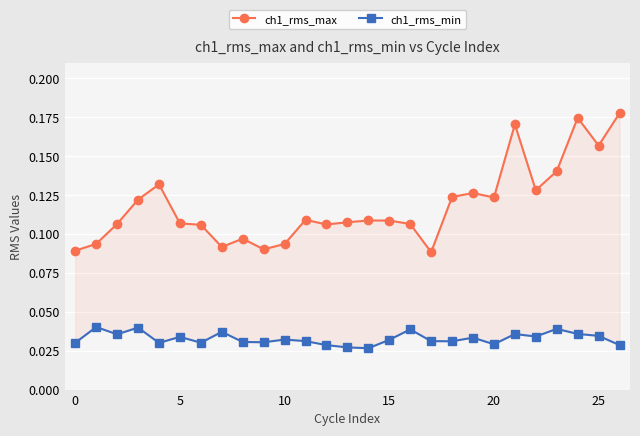

What is the sum of all ch1_rms_min values?

0.9